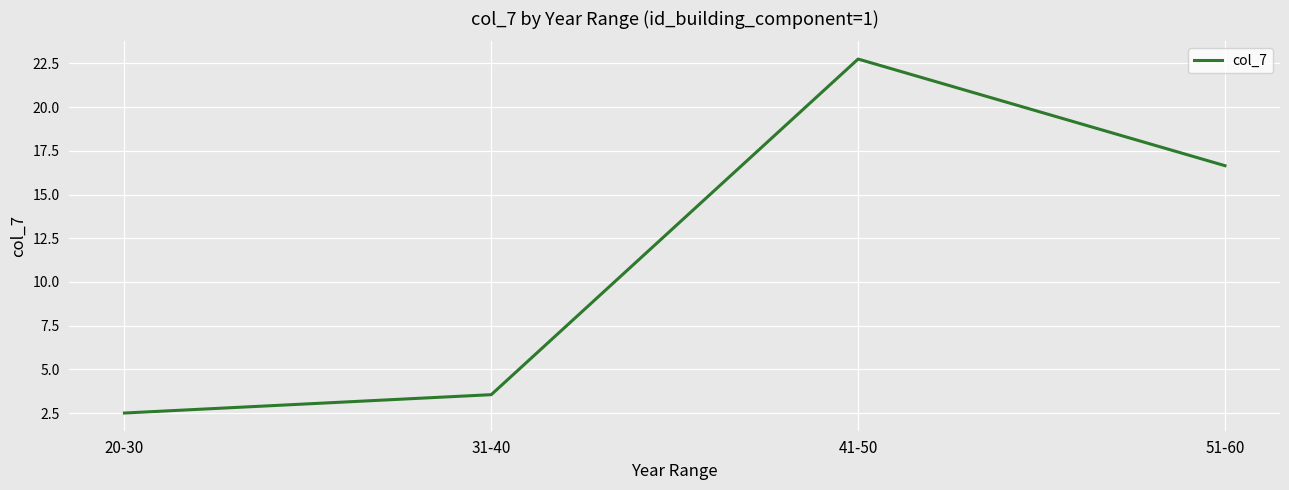

The value at 41-50 is 4.9. True or false?

False